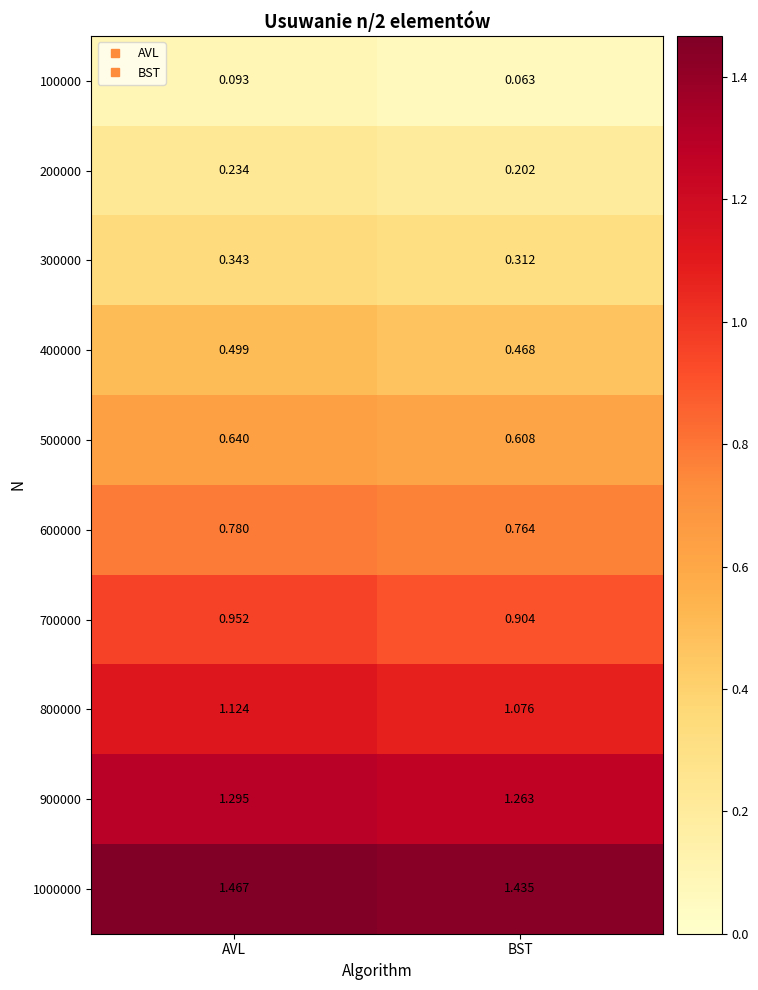

Rank the series by their maximum value, from highest to lowest.

1000000, 900000, 800000, 700000, 600000, 500000, 400000, 300000, 200000, 100000